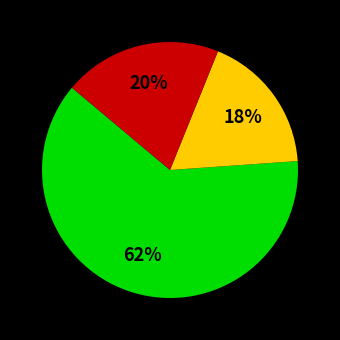

Does any single category account for the majority?

Yes